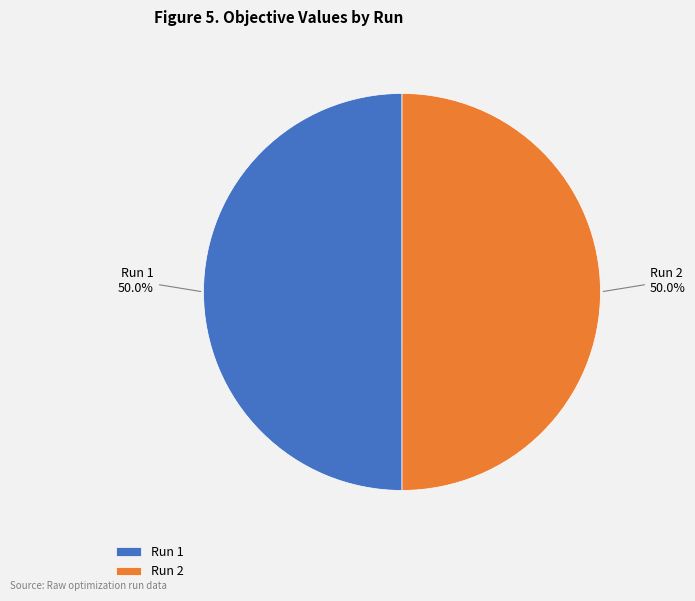

Combined, what portion of the pie is Run 1 and Run 2?

100.0%